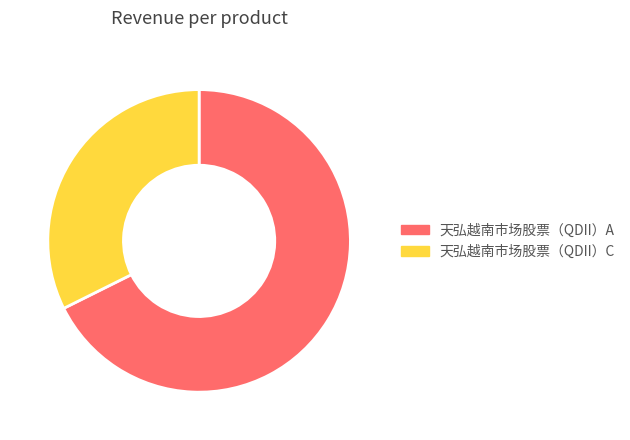

What is the ratio of the value at 天弘越南市场股票（QDII）A to the value at 天弘越南市场股票（QDII）C?

2.1